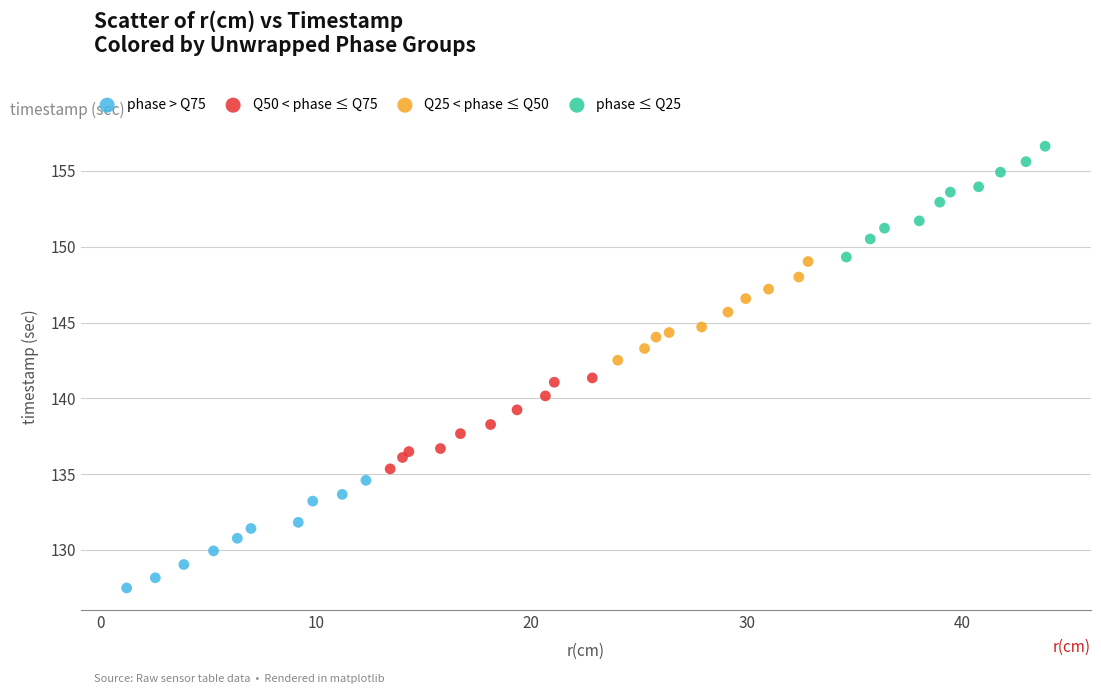

Which series contains the lowest Y value?

phase > Q75